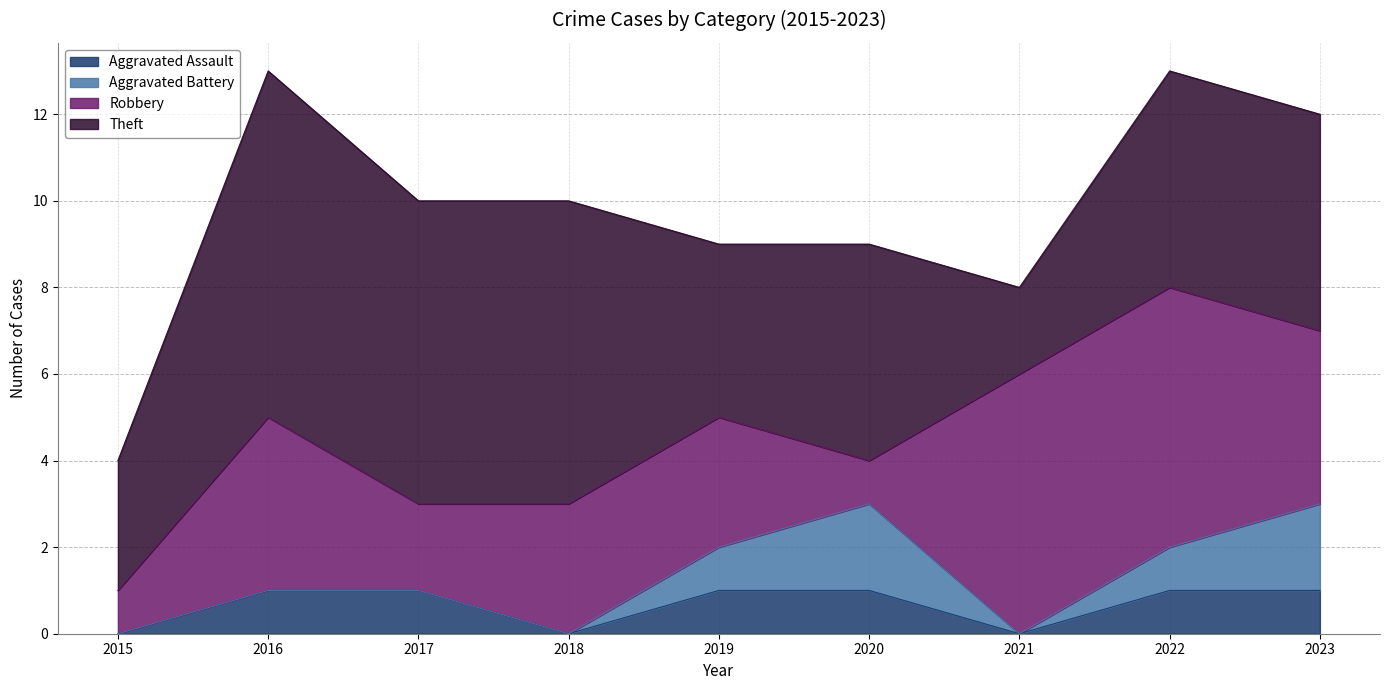

Reading left to right, transcribe all the data shown in this chart.

Aggravated Assault: 2015=0	2016=1	2017=1	2018=0	2019=1	2020=1	2021=0	2022=1	2023=1
Aggravated Battery: 2015=0	2016=0	2017=0	2018=0	2019=1	2020=2	2021=0	2022=1	2023=2
Robbery: 2015=1	2016=4	2017=2	2018=3	2019=3	2020=1	2021=6	2022=6	2023=4
Theft: 2015=3	2016=8	2017=7	2018=7	2019=4	2020=5	2021=2	2022=5	2023=5